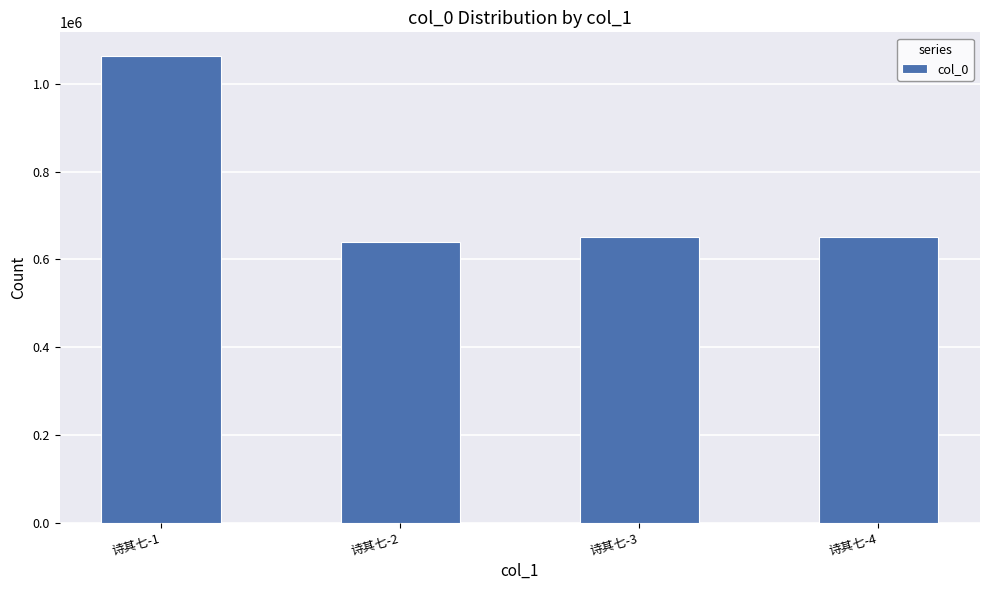

Is it true that the value at 诗其七-3 is 1043537?

False